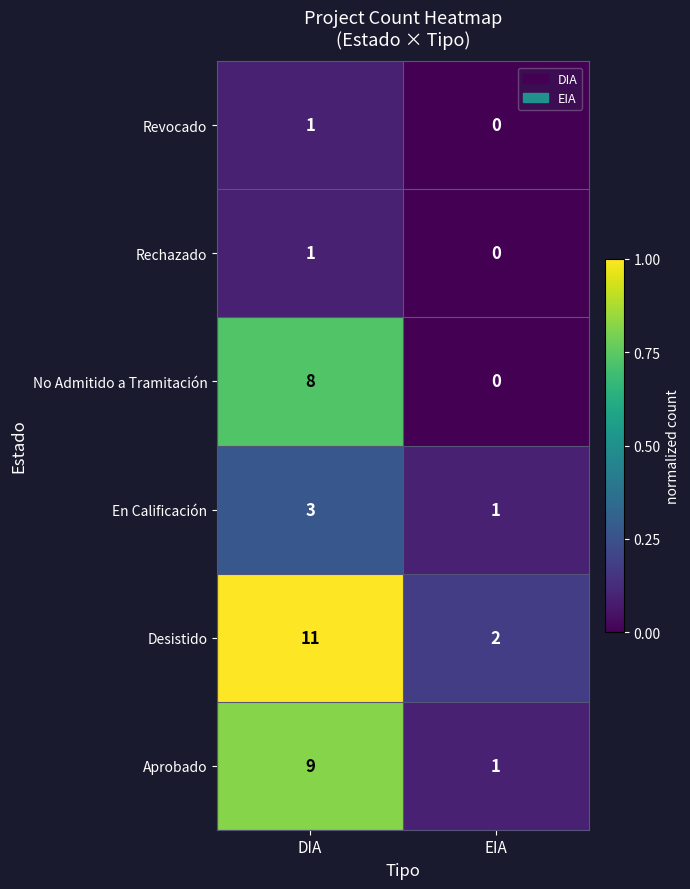

Rank the categories by Desistido value from highest to lowest.

DIA, EIA